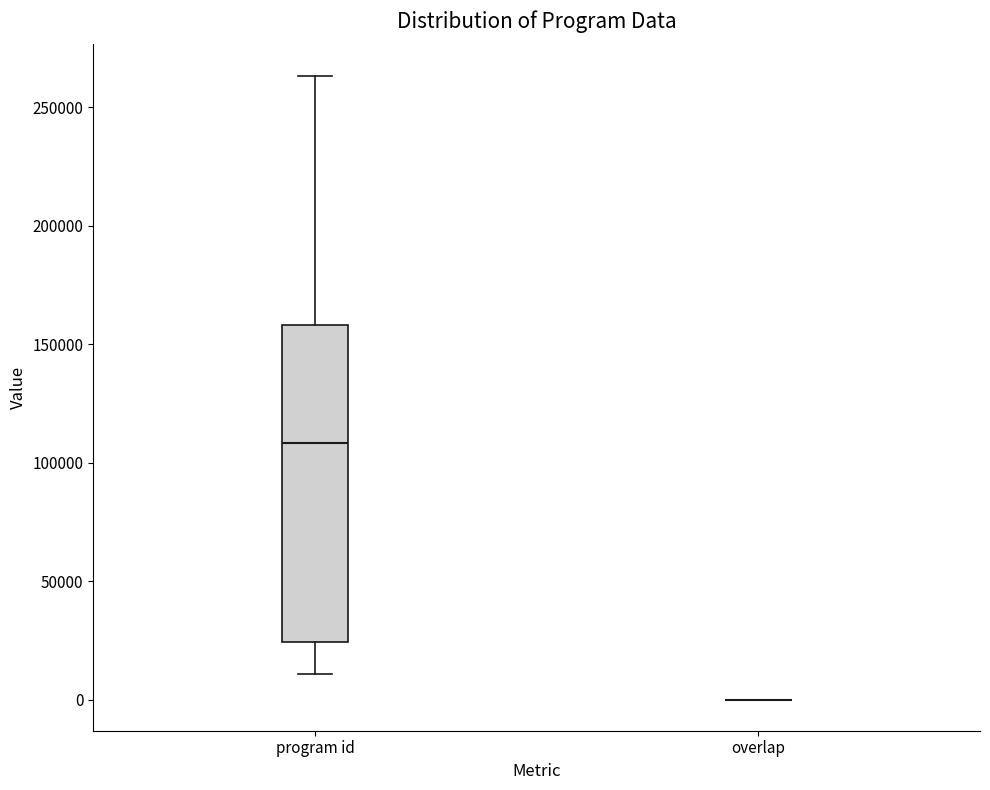

Reading left to right, transcribe this box plot: for each box, give where its median line is, the range the box spans, and where its two whiskers end, as read against the y-axis. The values are not printed on the chart, so give them approximately, as read against the axis.

program id: median 110000, box 25000 to 160000, whiskers 10000 to 265000
overlap: box collapsed to a line at 0, whiskers 0 to 0